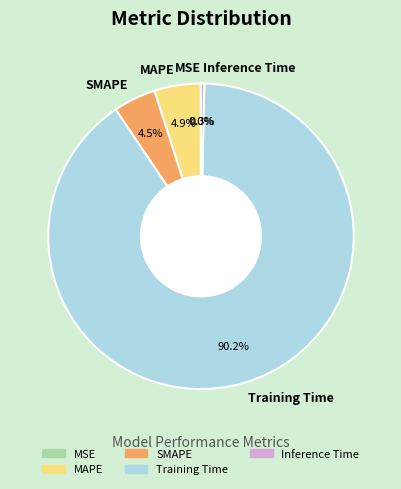

Which category has the biggest portion of the pie?

Training Time